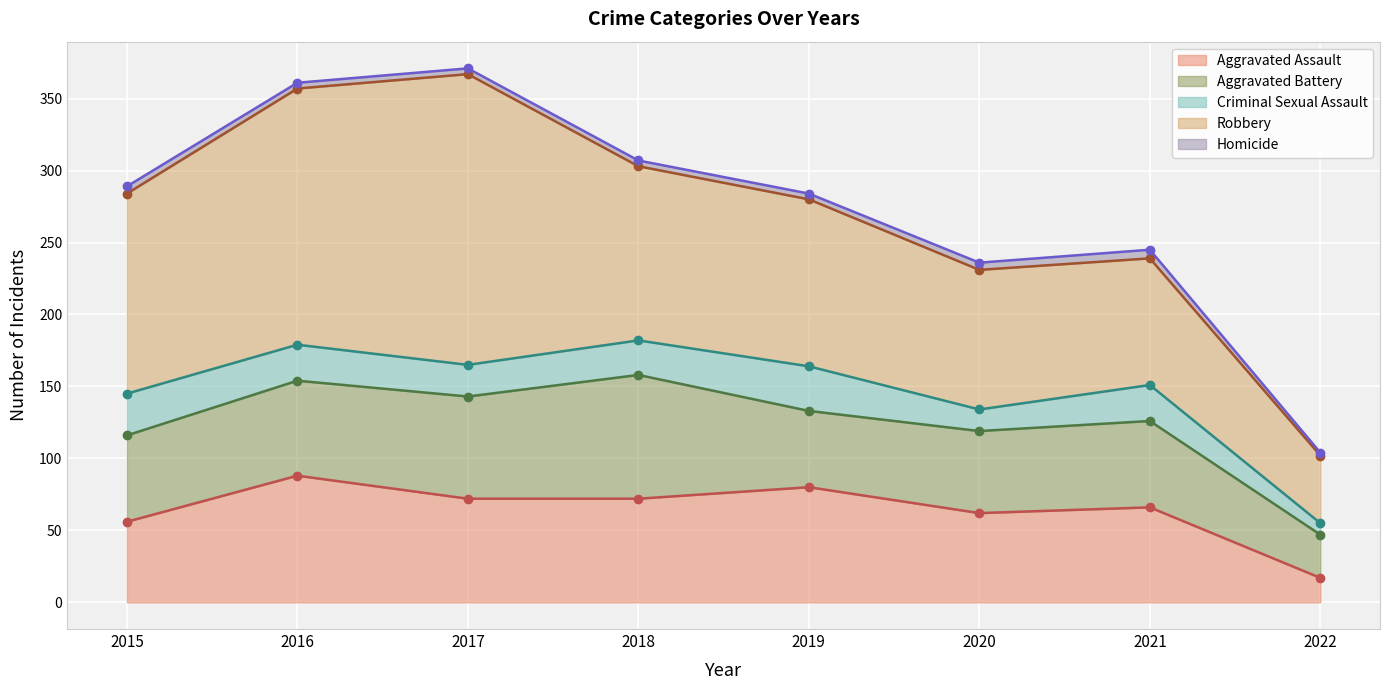

At which category does Criminal Sexual Assault reach its first local valley?

2017